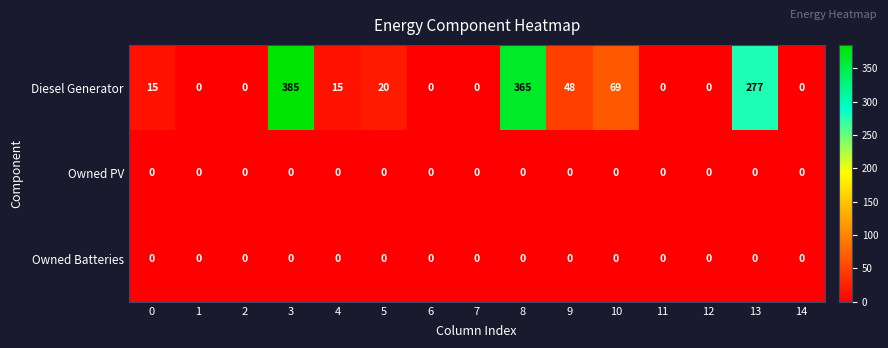

What is the greatest value displayed?

385